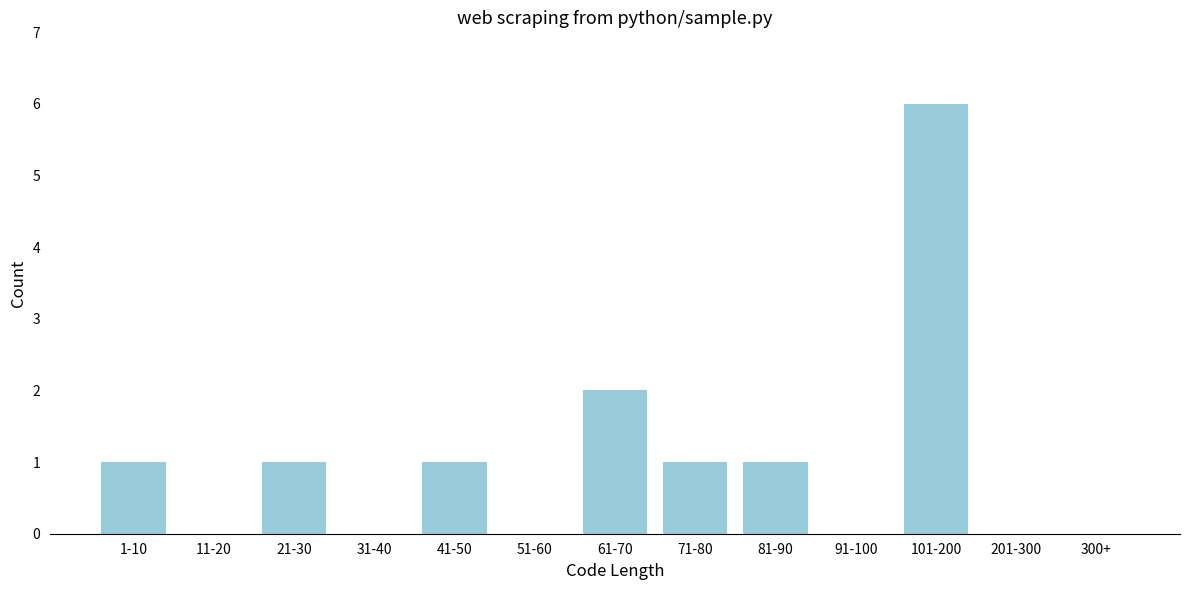

Reading left to right, what are all the values shown in this chart?

1-10=1	11-20=0	21-30=1	31-40=0	41-50=1	51-60=0	61-70=2	71-80=1	81-90=1	91-100=0	101-200=6	201-300=0	300+=0